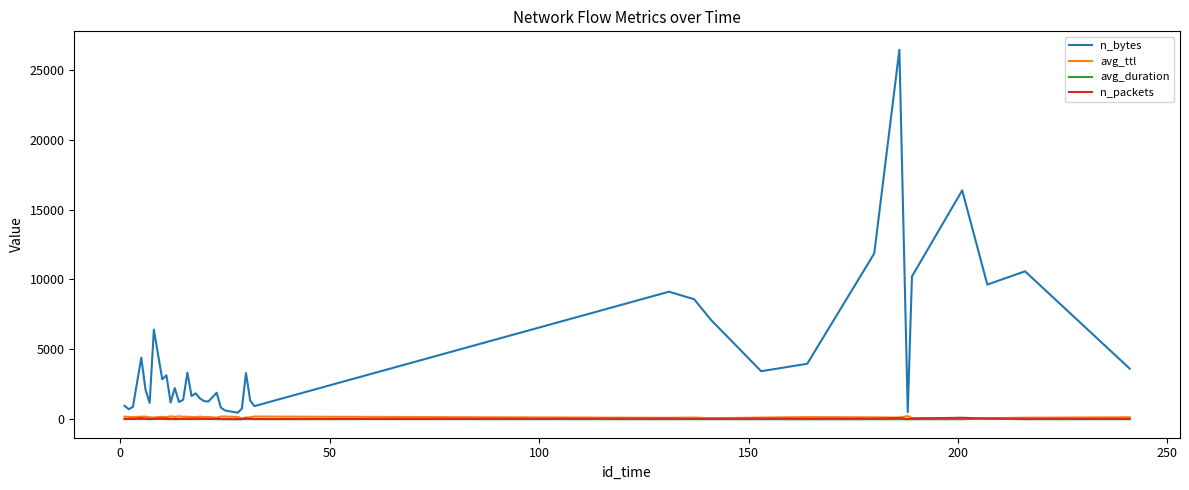

Which series has the widest spread of values?

n_bytes